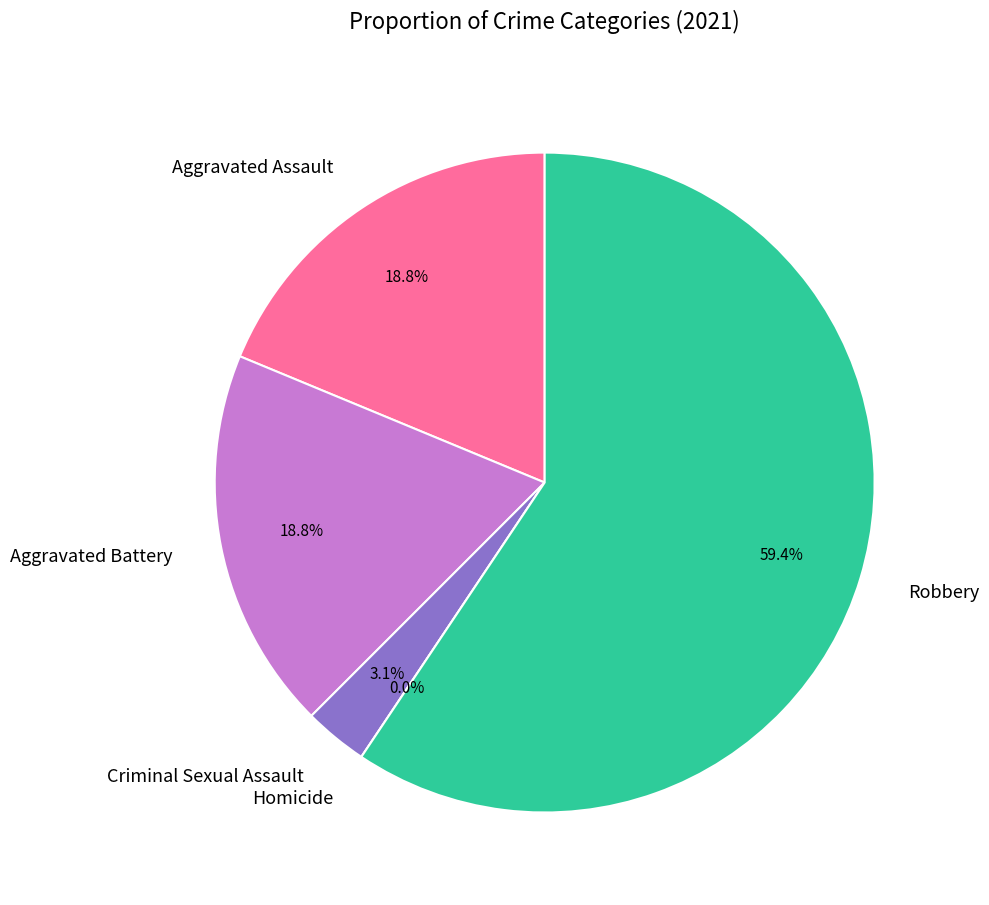

What percentage is the Criminal Sexual Assault slice, to the nearest percent?

3%